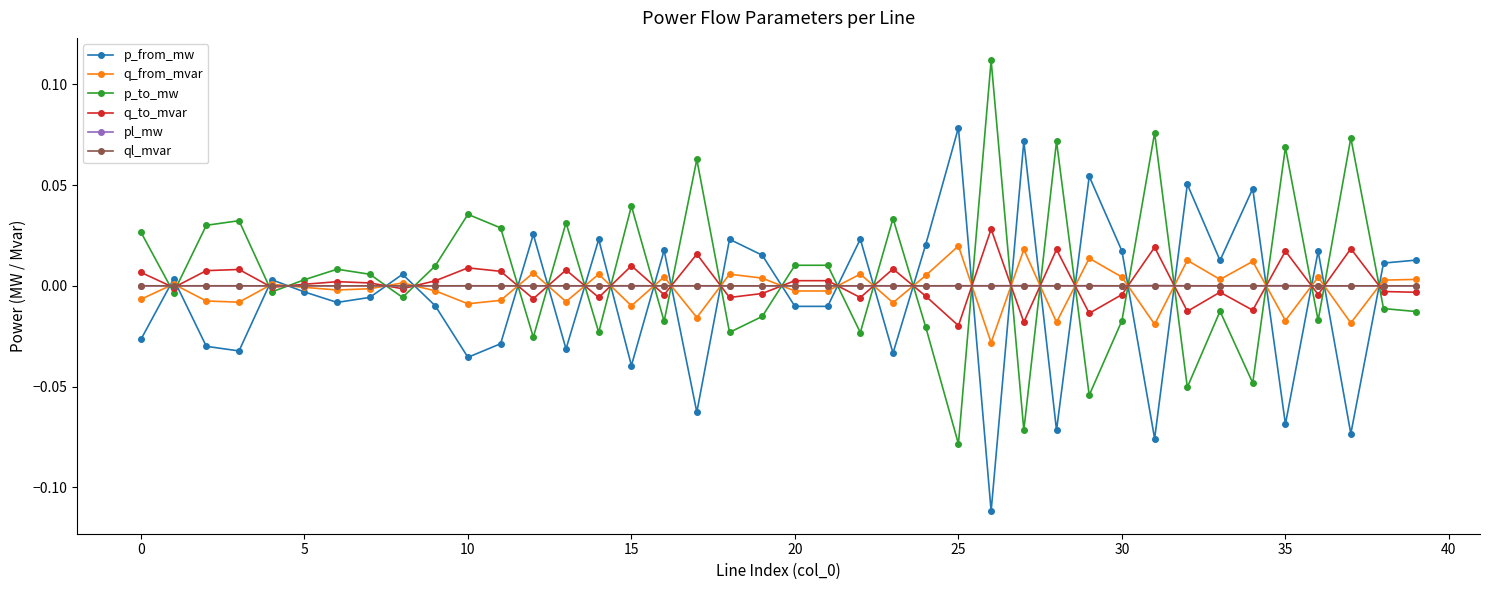

True or false: p_to_mw and ql_mvar cross at least once.

True